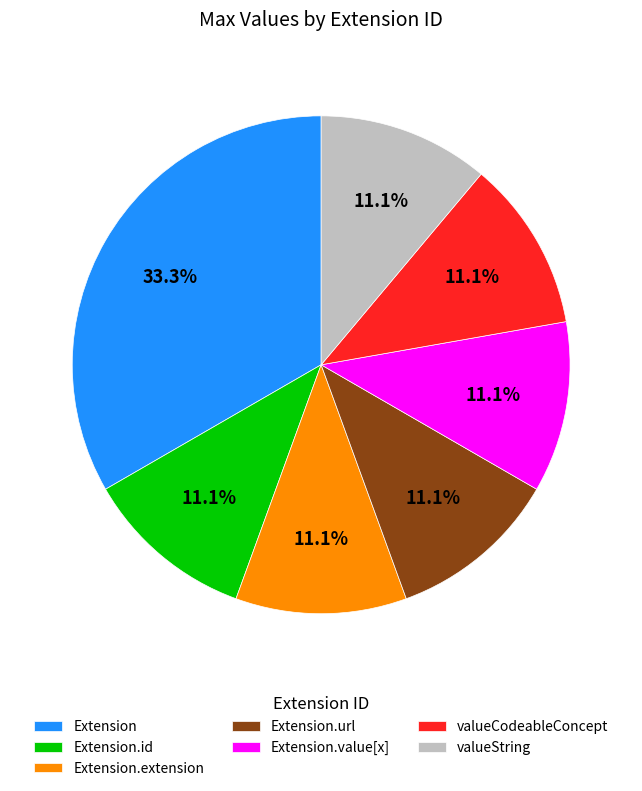

Combined, do Extension and Extension.url account for over 50%?

No